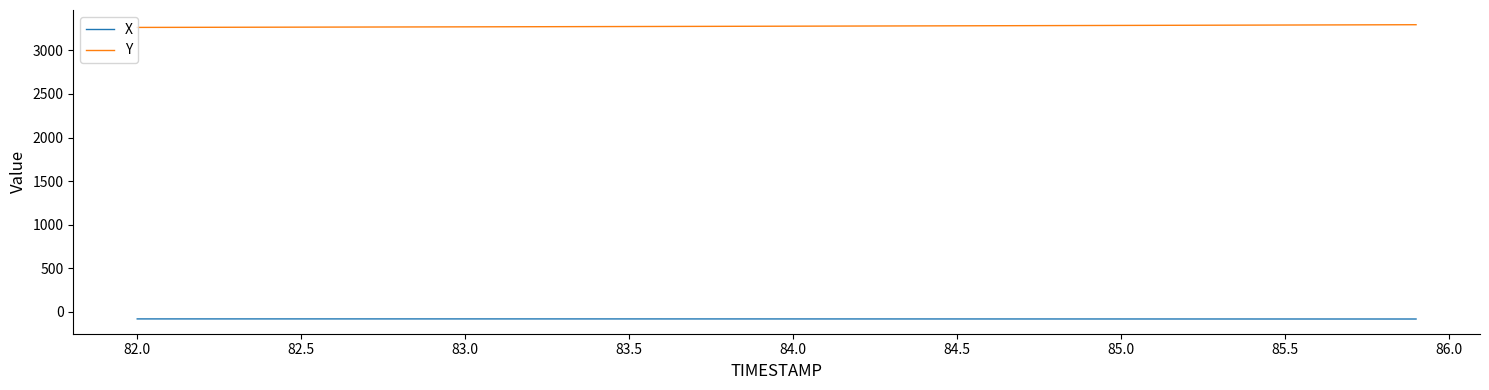

What is the maximum value shown in the chart?

3295.1